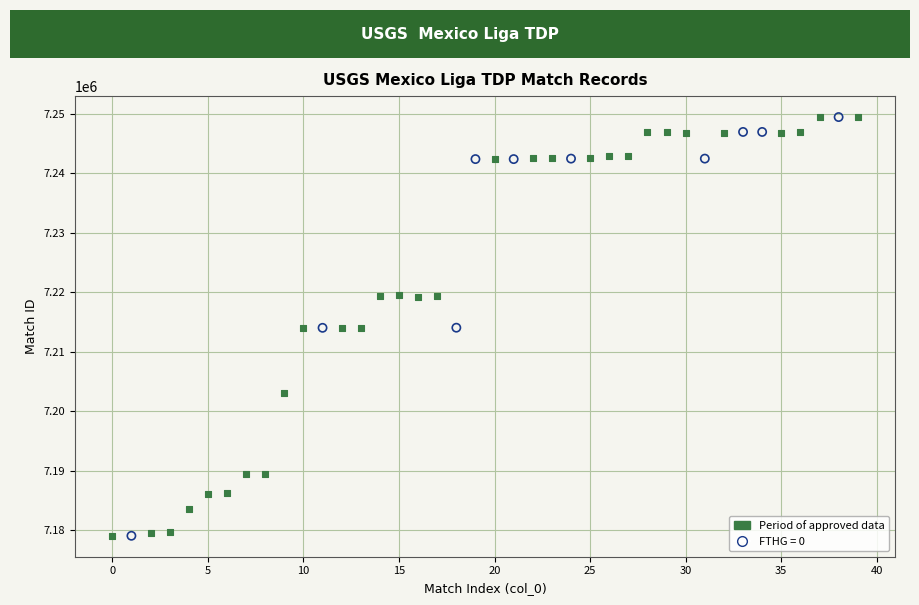

What are all the series names shown in the legend?

Period of approved data, FTHG = 0